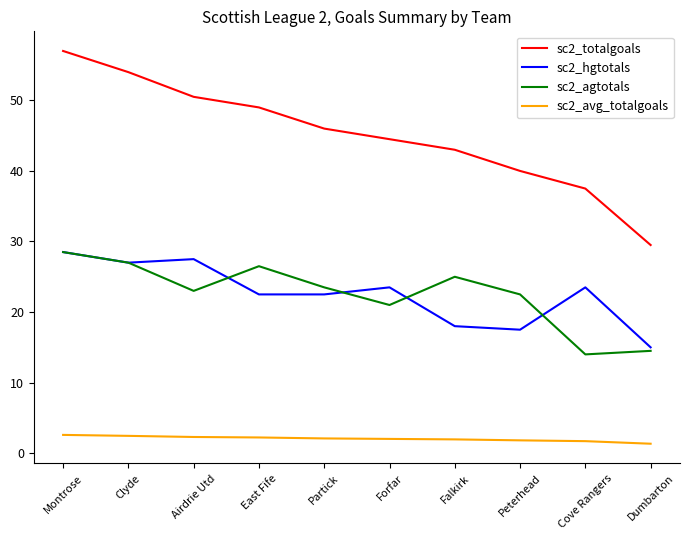

What is the difference between the highest and lowest values at East Fife?

46.8